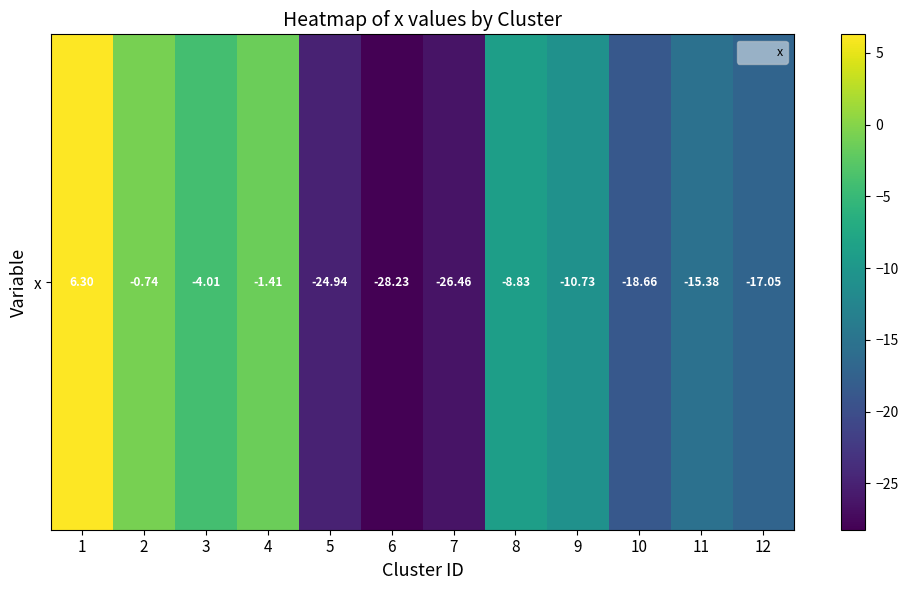

Where does the data first go above -10?

1